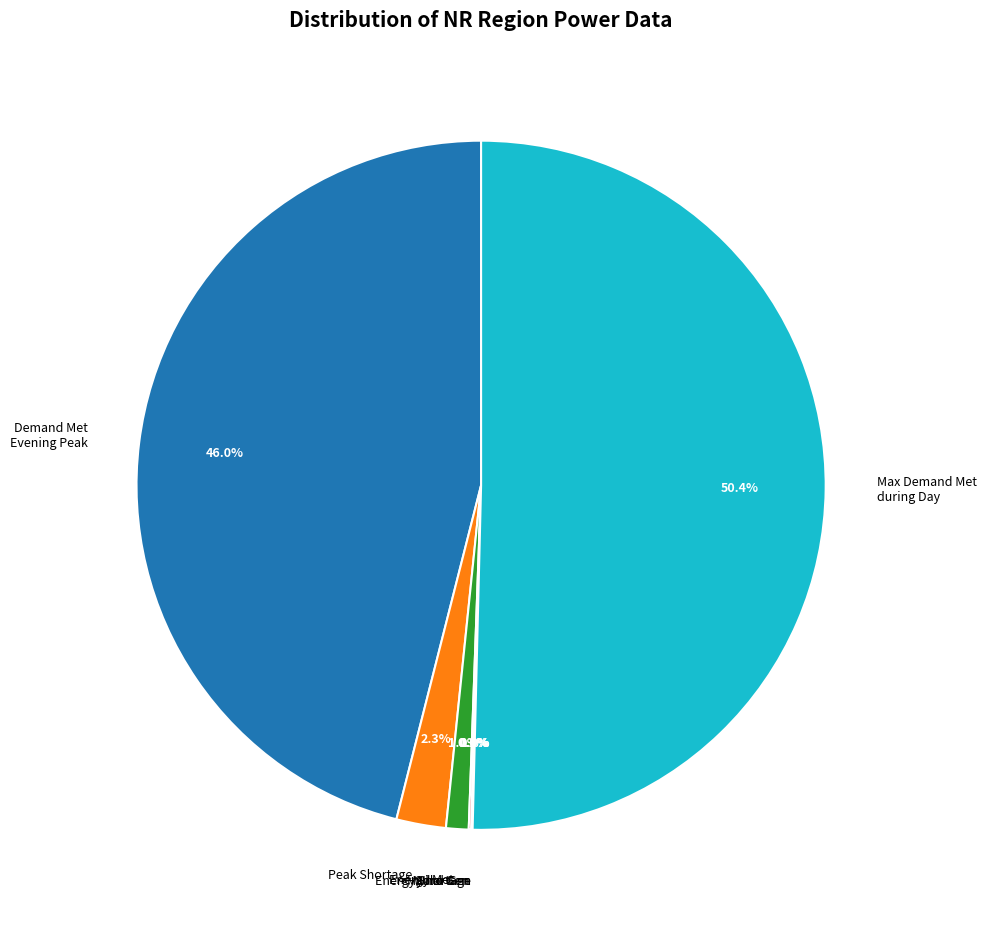

How much of the chart is everything except Demand Met Evening Peak?

54.0%